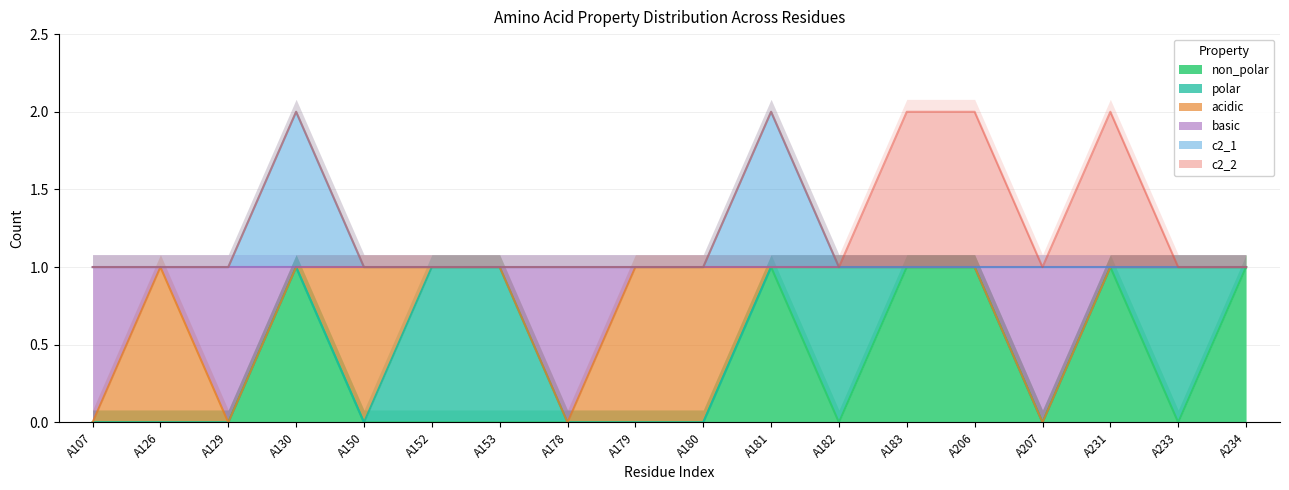

At how many categories does at least one series exceed 0?

18